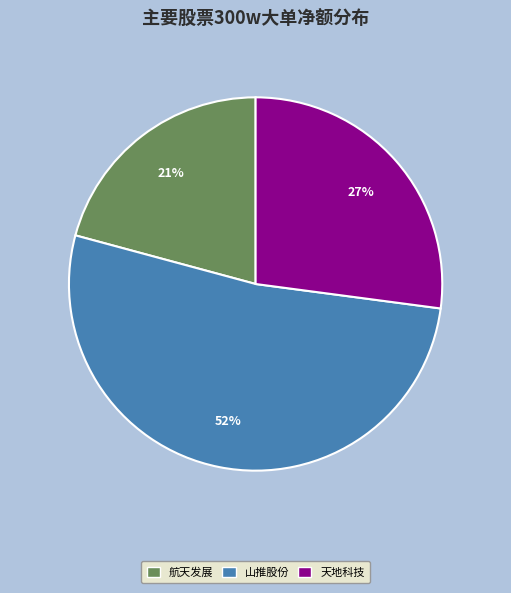

How many segments does this pie chart have?

3